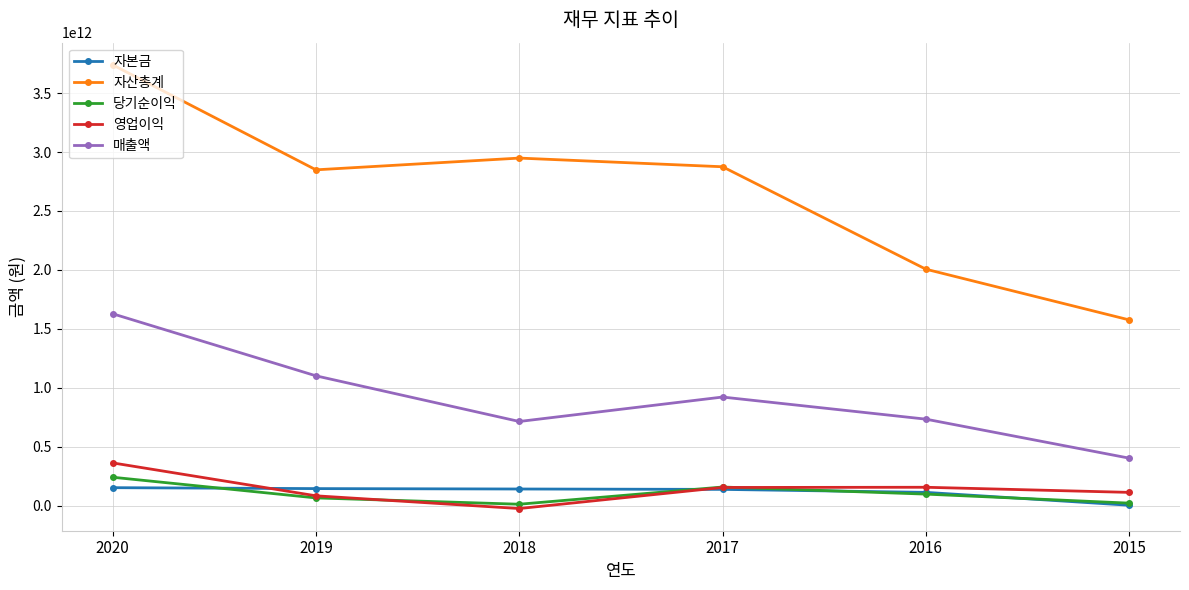

Does the chart display data point markers on the line(s)?

Yes